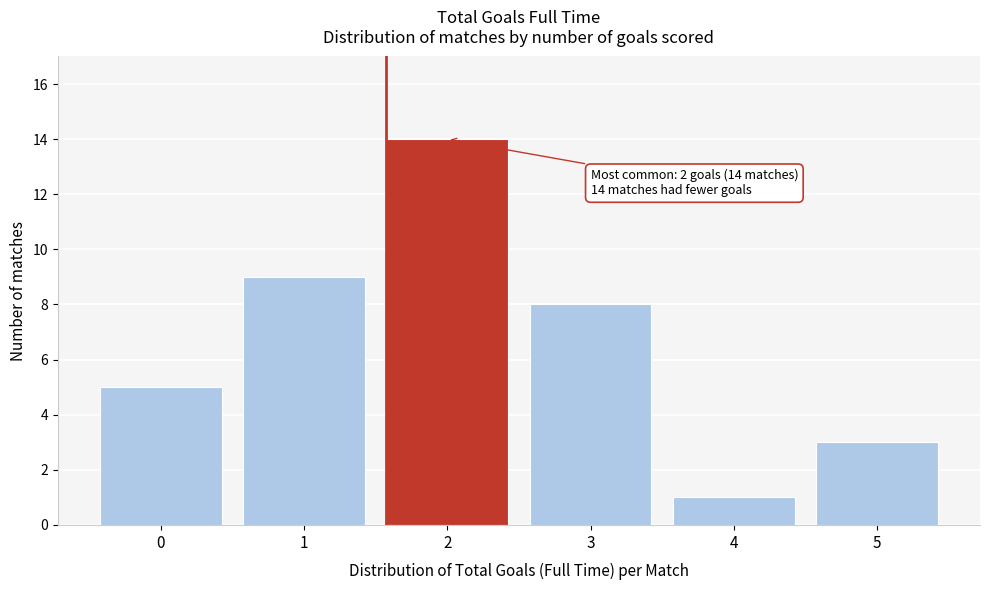

Which range on the x-axis has the tallest bar?

1.5 to 2.5